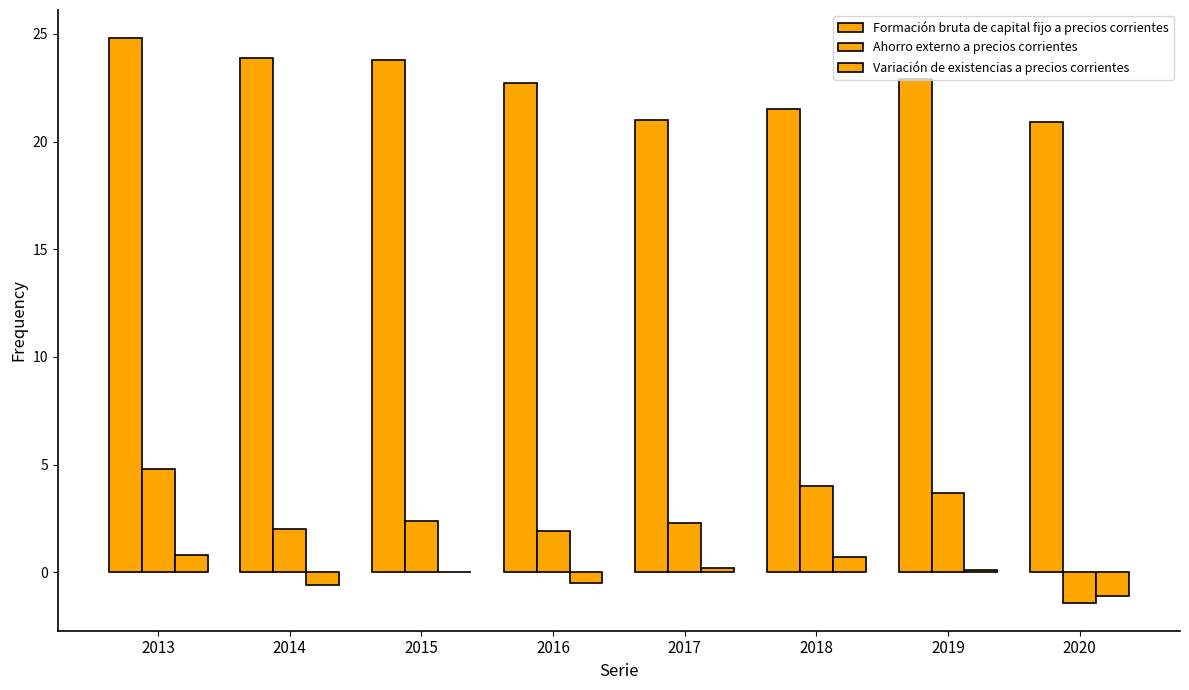

What is the sum of all Ahorro externo a precios corrientes values?

19.7